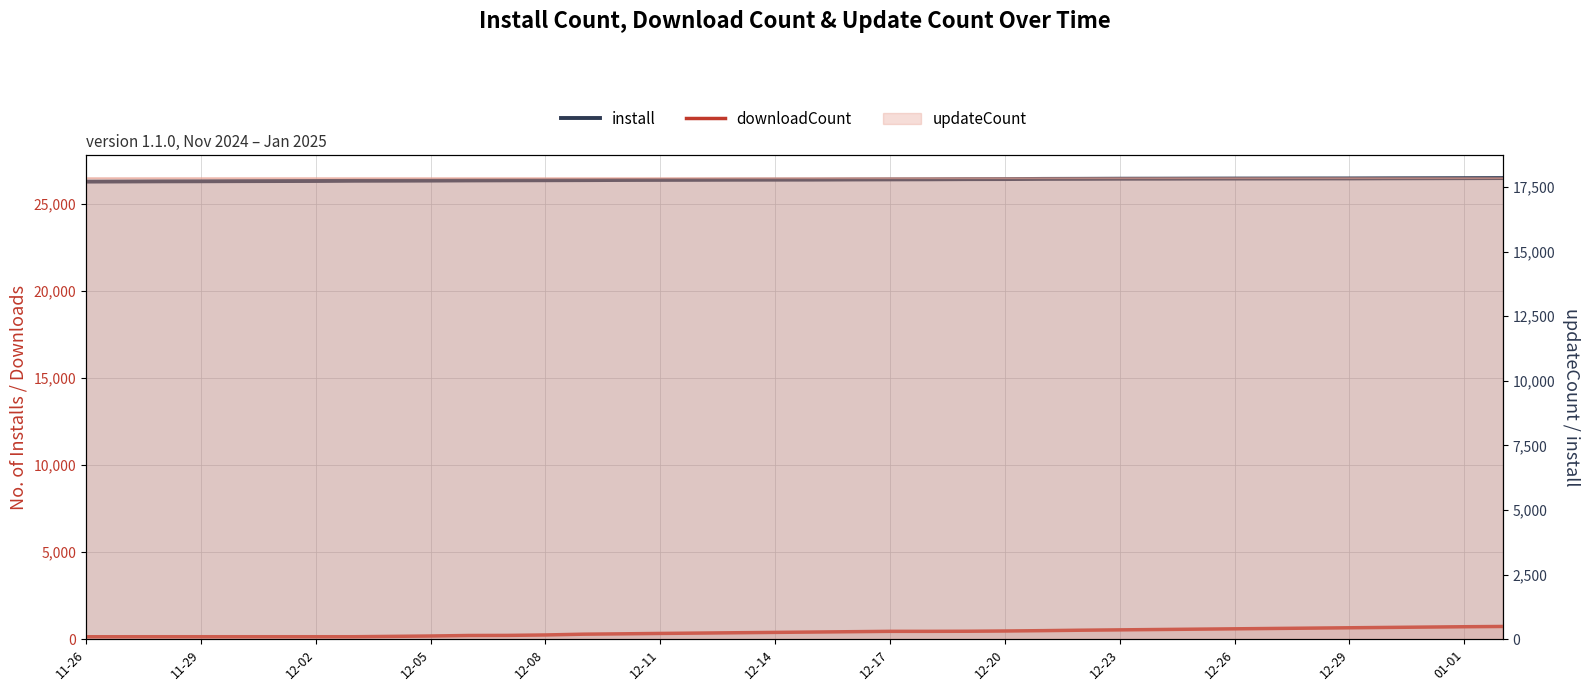

True or false: install and downloadCount intersect in this chart.

False